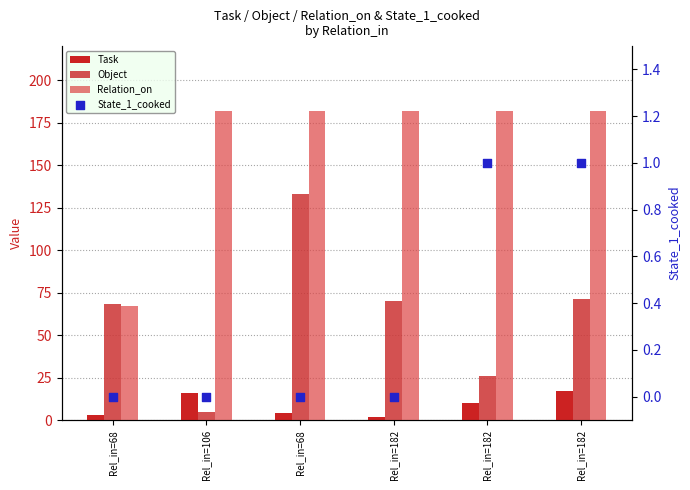

Which series contains the highest Y value?

Relation_on